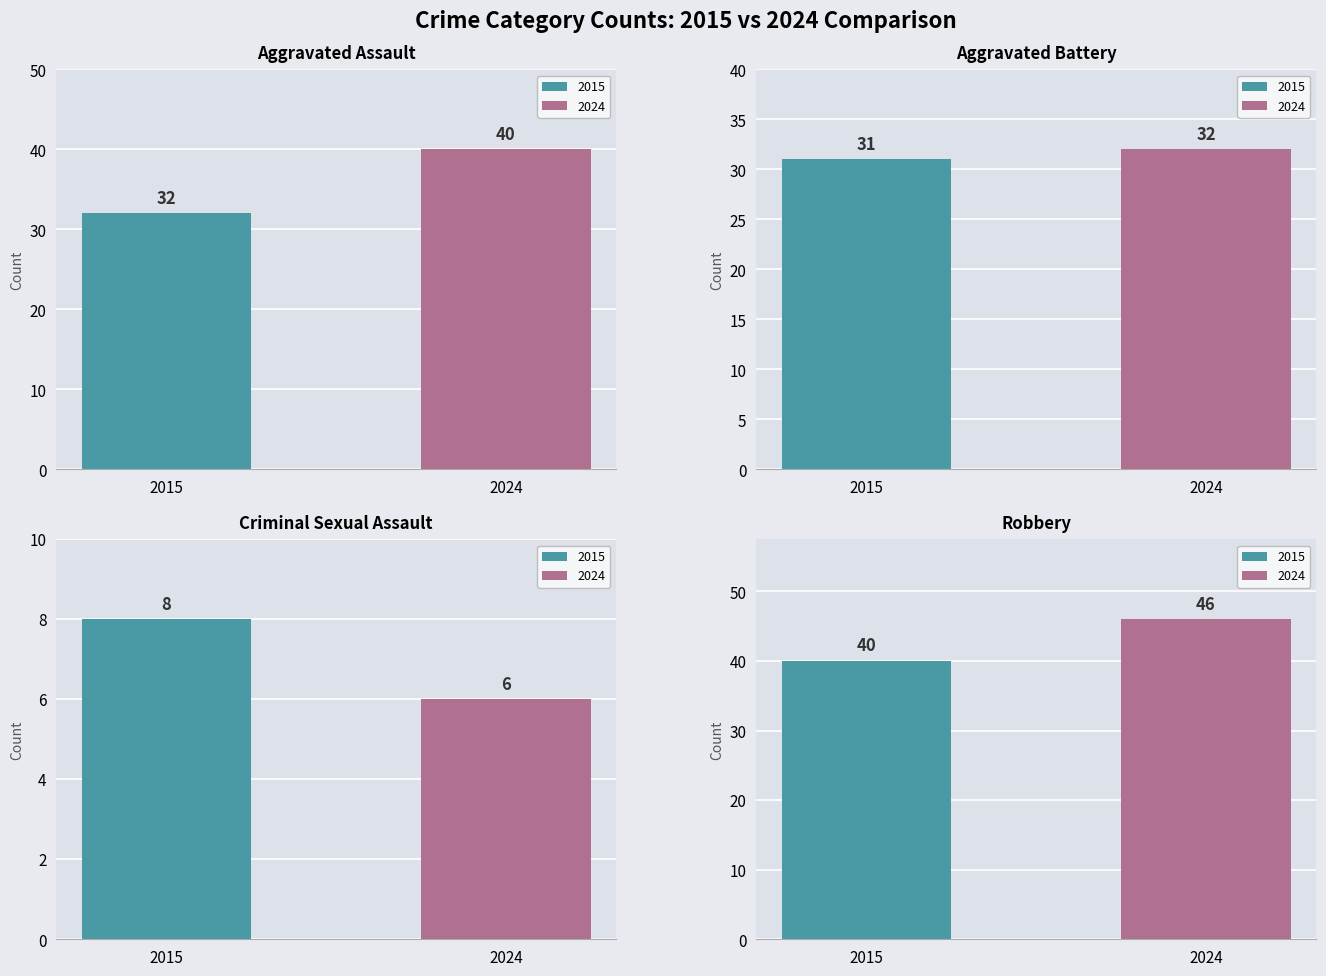

What is the difference between the highest and lowest values at 2024?

40